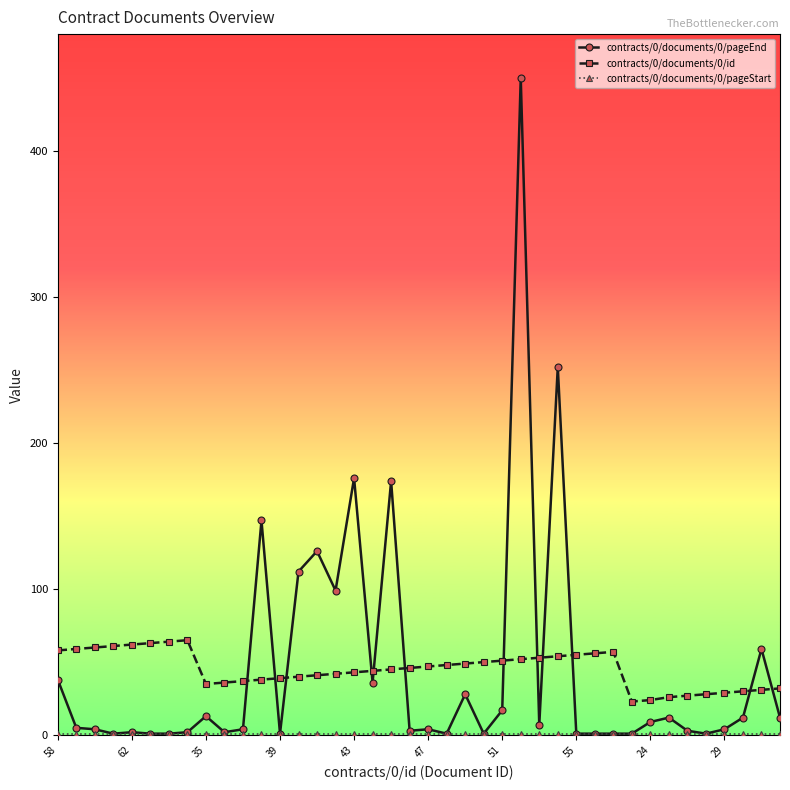

Which series has the widest spread of values?

contracts/0/documents/0/pageEnd